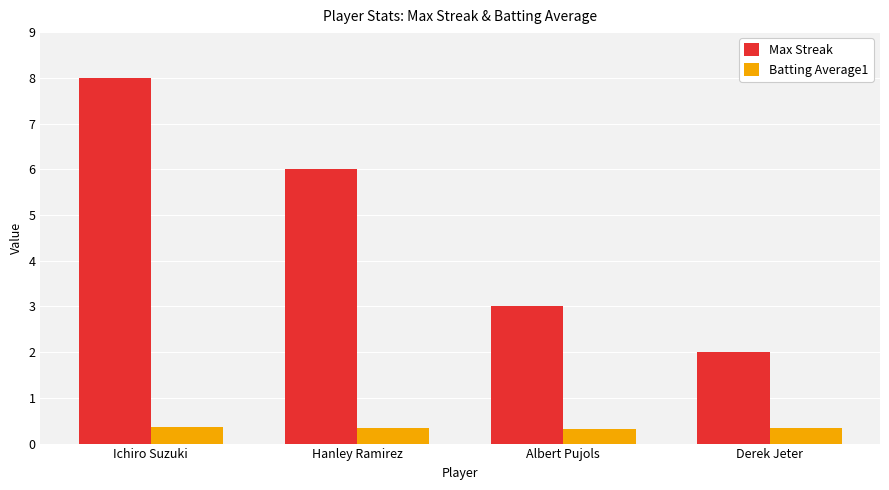

Which category has the lowest value in the Max Streak series?

Derek Jeter